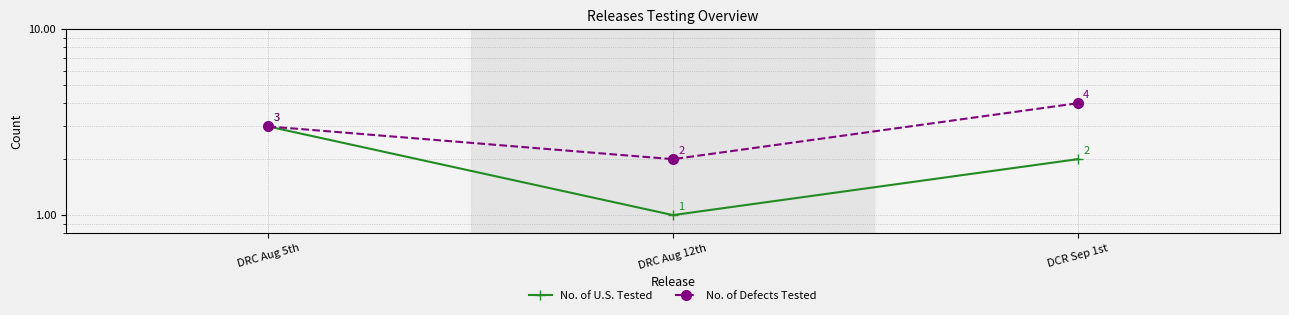

Which category has the highest value in the No. of U.S. Tested series?

DRC Aug 5th